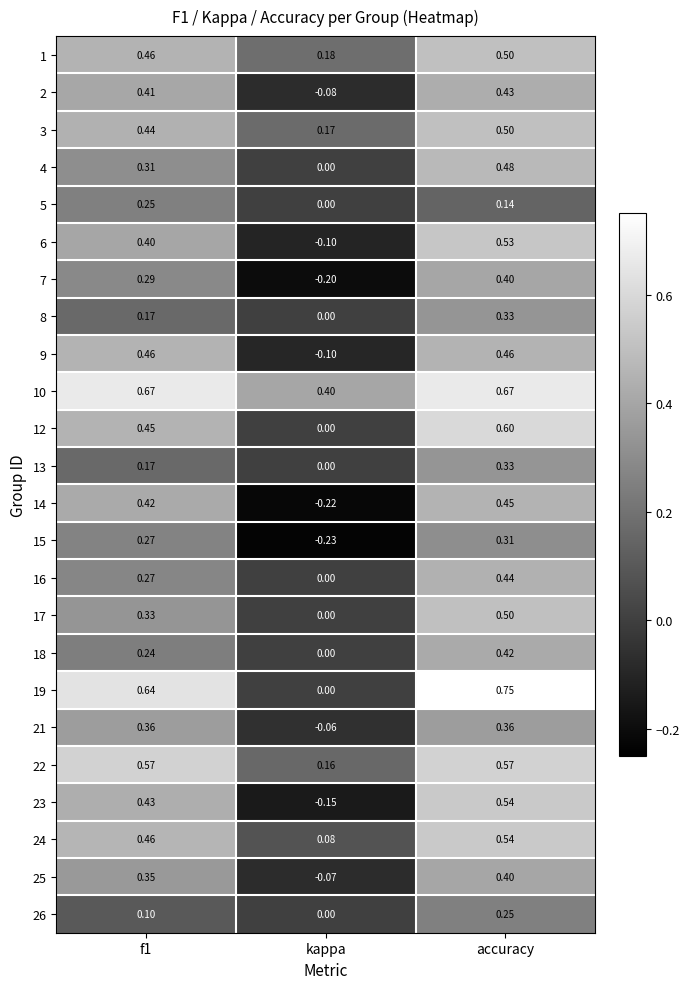

Which series has the widest spread of values?

19